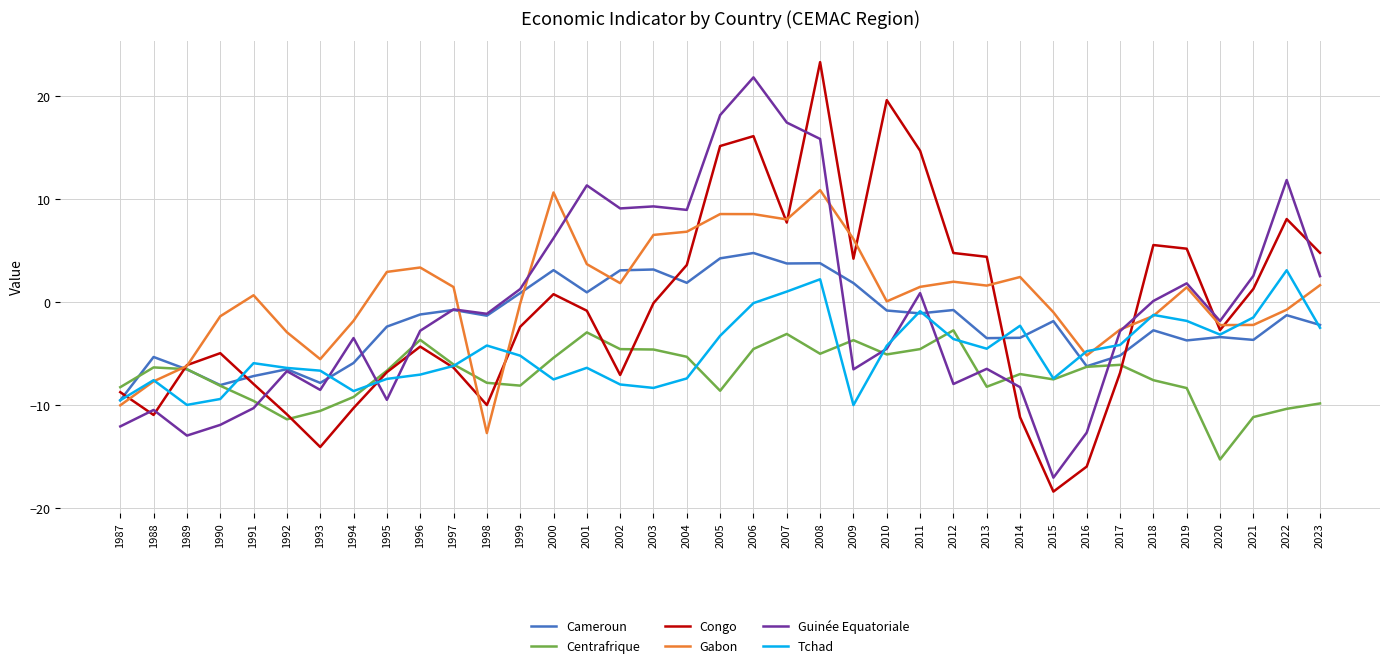

Is this an area chart (filled region under the line)?

No